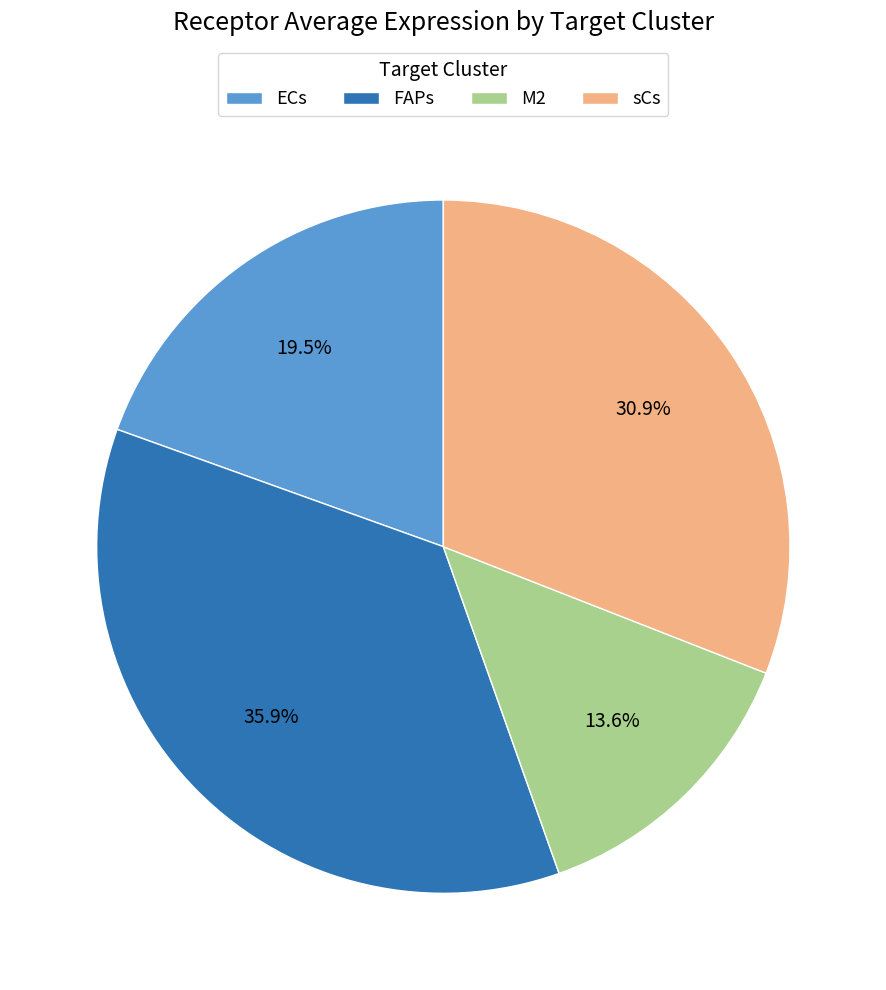

What is the total percentage of sCs and ECs?

50.5%